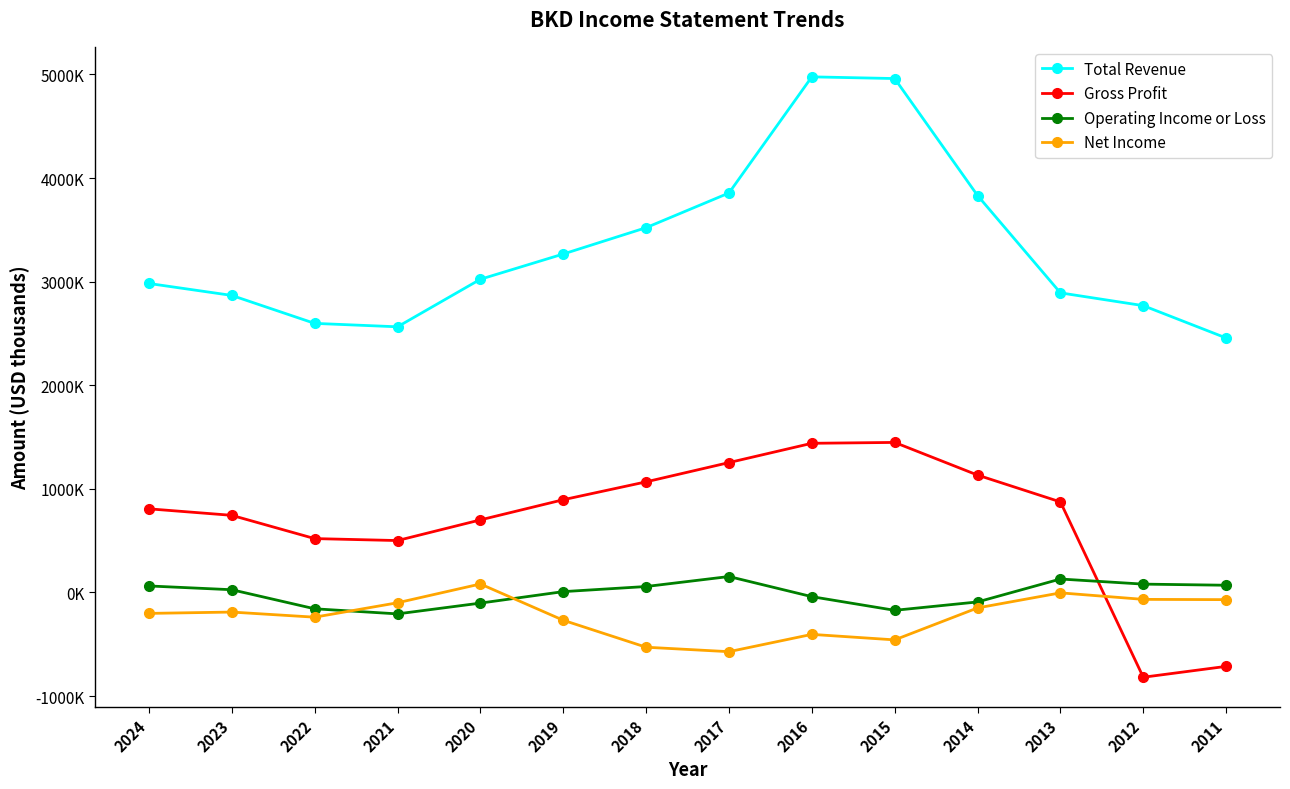

Reading right to left, transcribe all the data shown in this chart.

Total Revenue: 2456500	2768700	2892000	3831700	4960600	4977000	3856000	3521200	3267000	3023300	2564400	2597500	2867400	2982600
Gross Profit: -713200	-818100	874200	1133200	1448400	1440000	1253800	1067900	895200	700600	501200	520200	744700	807400
Operating Income or Loss: 69900	80700	130000	-91300	-172200	-40300	154000	57600	8200	-102500	-206600	-157400	26600	63000
Net Income: -69100	-66500	-3600	-149000	-457500	-404400	-571400	-528300	-267900	82000	-99300	-238400	-189000	-201900